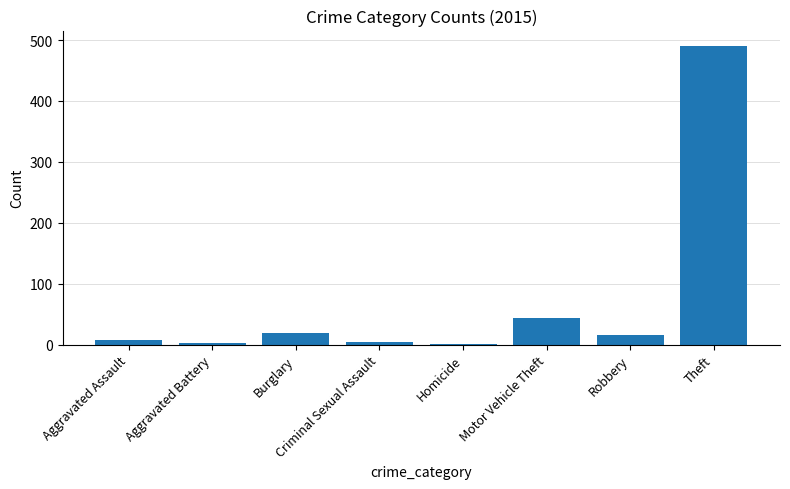

What is the sum of all values?

584